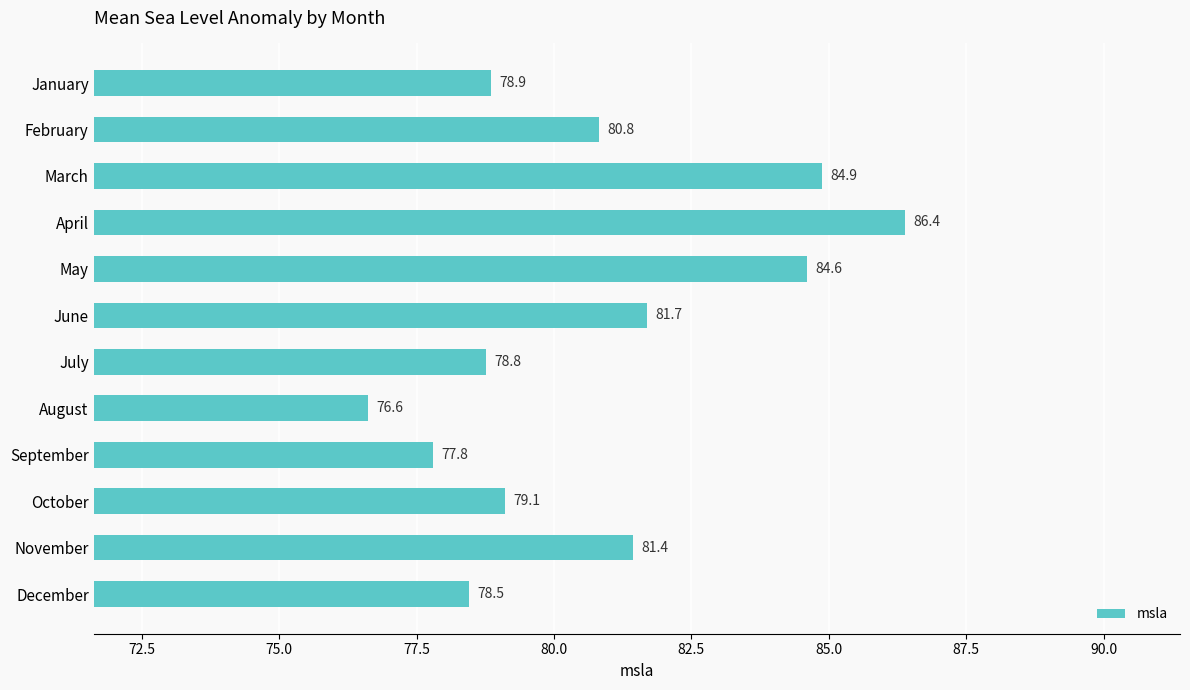

What is the value of the 1st bar from the top?

78.9